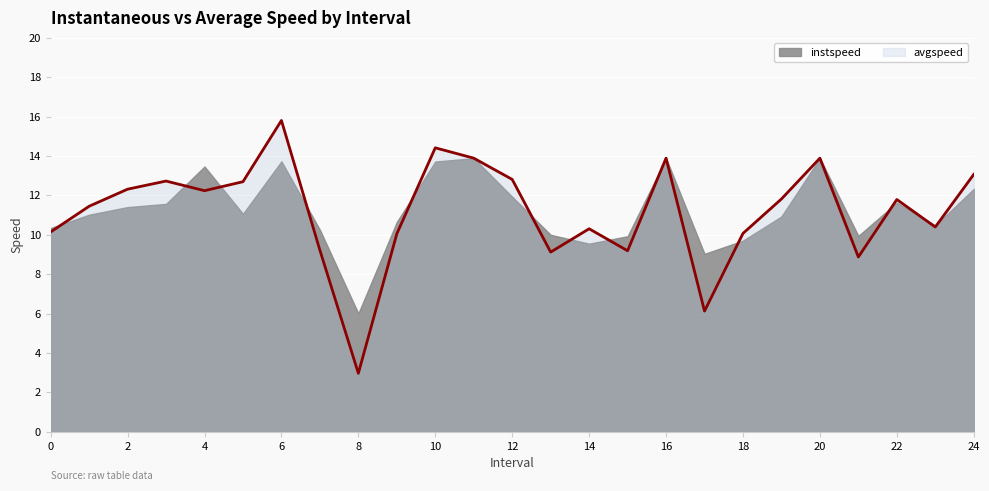

Rank the categories by value from highest to lowest.

6, 10, 11, 16, 20, 24, 12, 3, 5, 2, 4, 19, 22, 1, 23, 14, 0, 18, 9, 7, 15, 13, 21, 17, 8